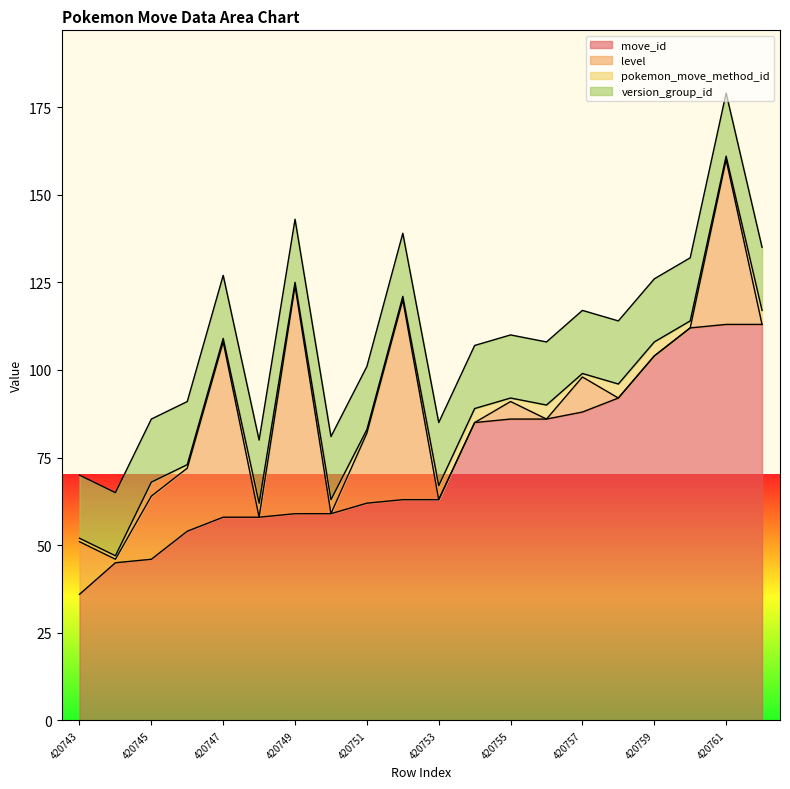

True or false: version_group_id has more than 0 interior local peaks.

False